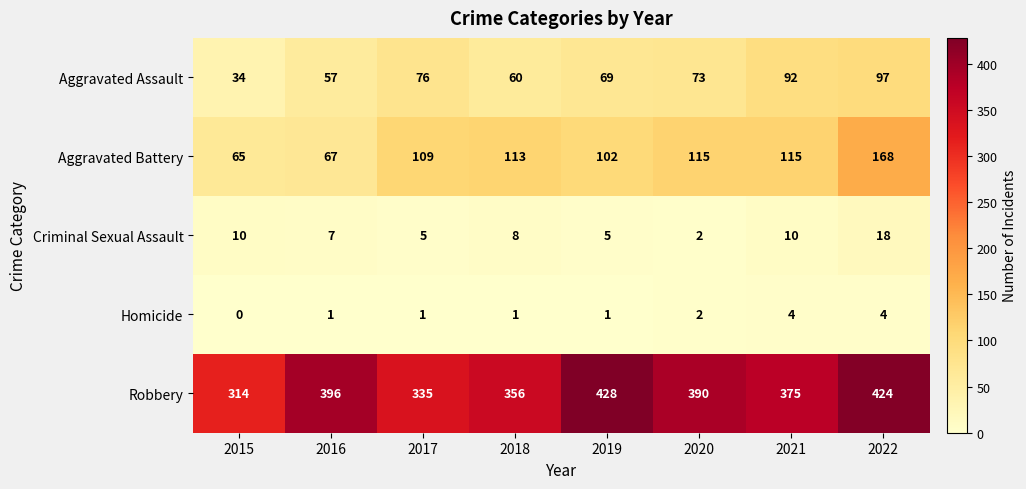

Rank the series by their maximum value, from highest to lowest.

Robbery, Aggravated Battery, Aggravated Assault, Criminal Sexual Assault, Homicide